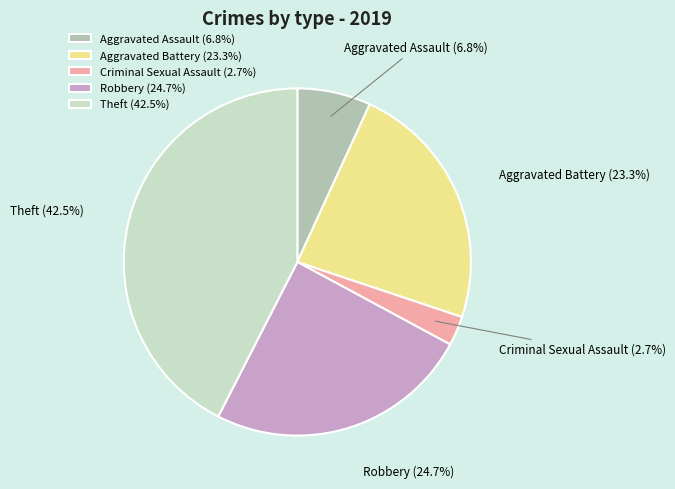

Is the sum of Theft and Criminal Sexual Assault greater than half?

No